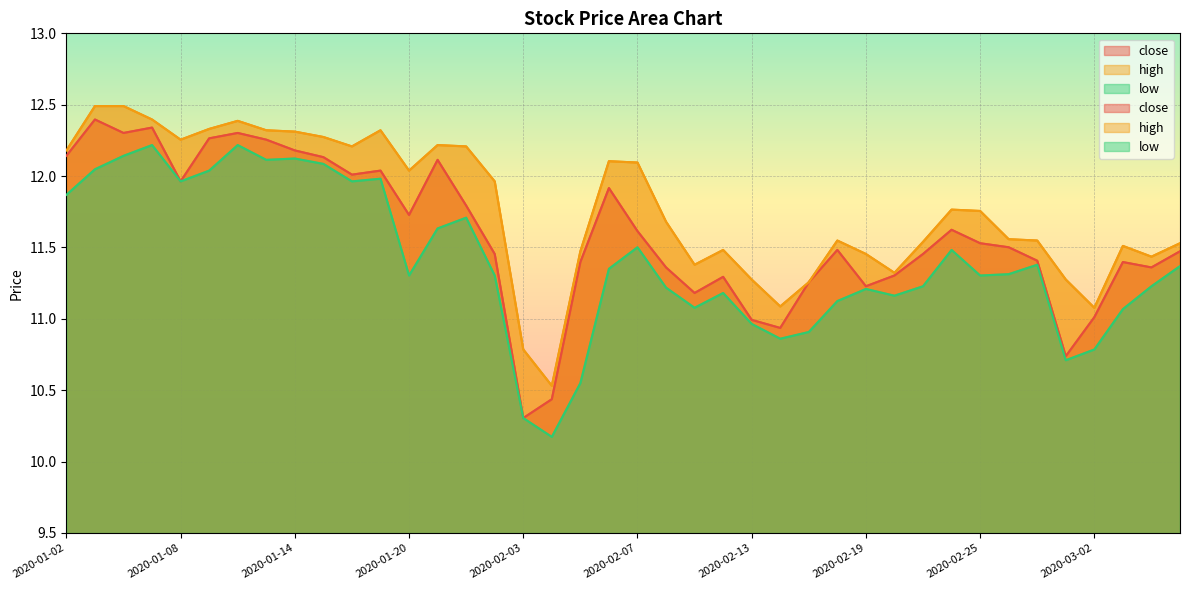

How many values in the high series are below 11?

2